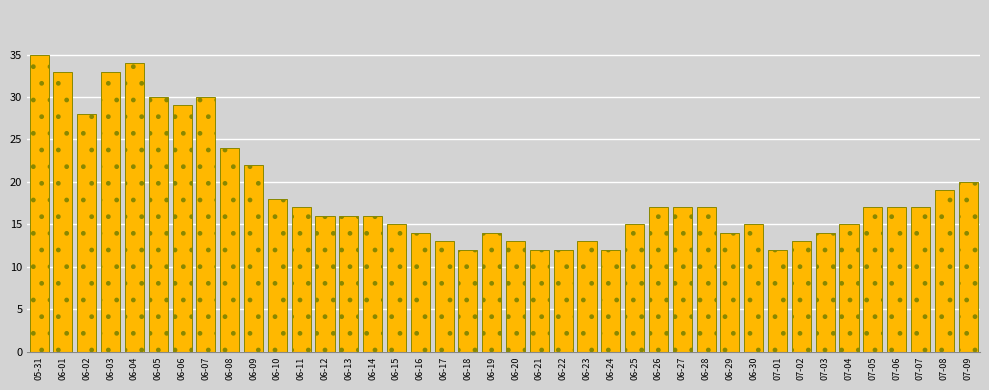

What is the label of the 2nd bar from the right?

07-08